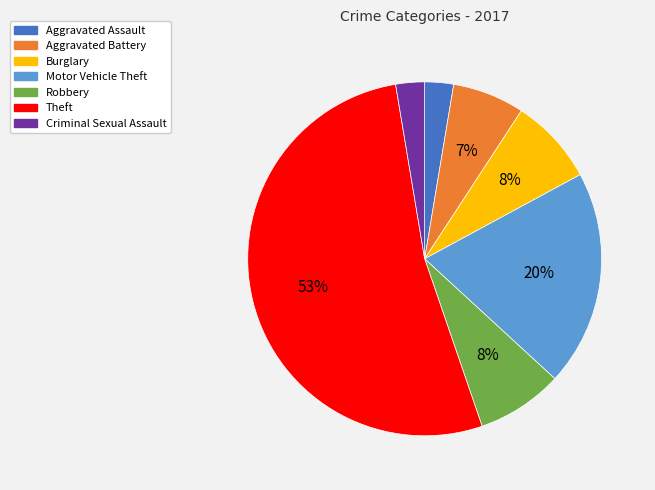

To the nearest percent, what percentage of the pie is Criminal Sexual Assault?

3%